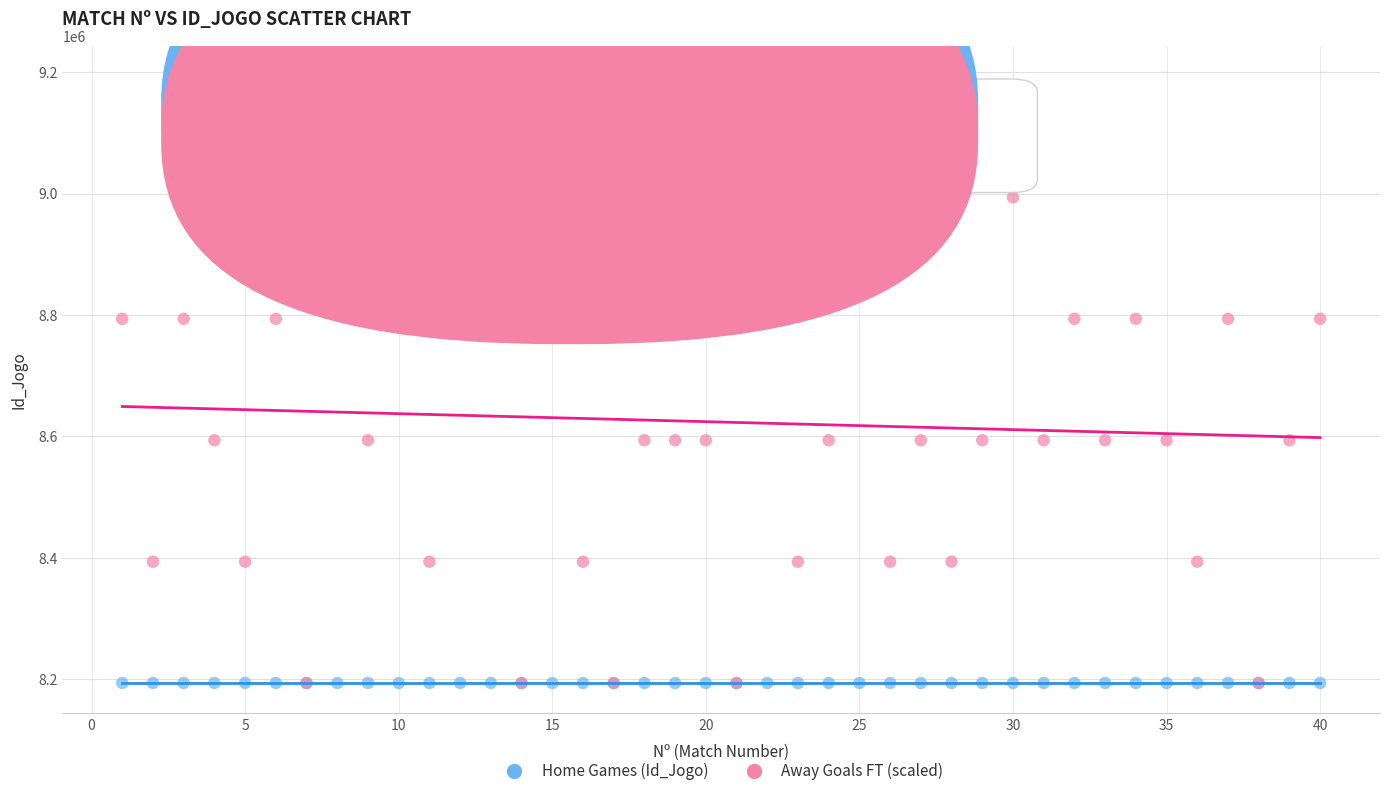

Which series has the largest Y range (max minus min)?

Away Goals FT (scaled)